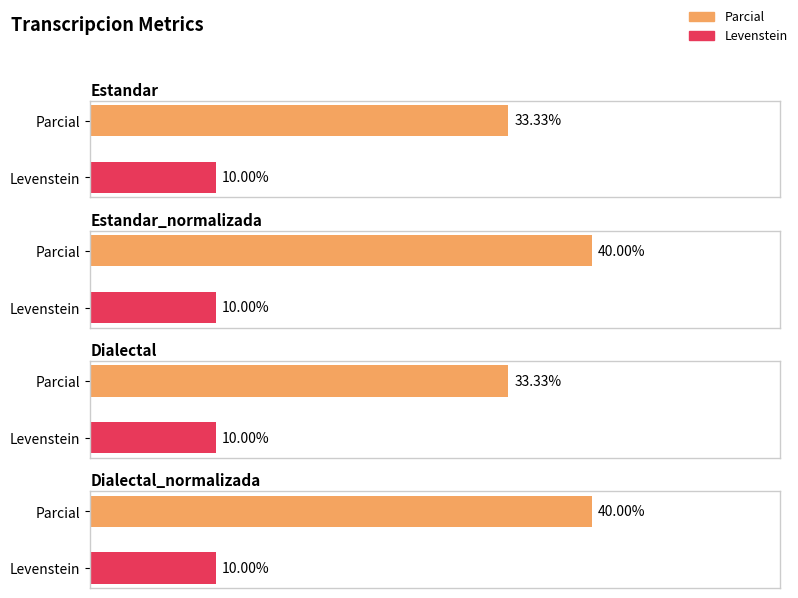

How many categories are shown in the chart?

4